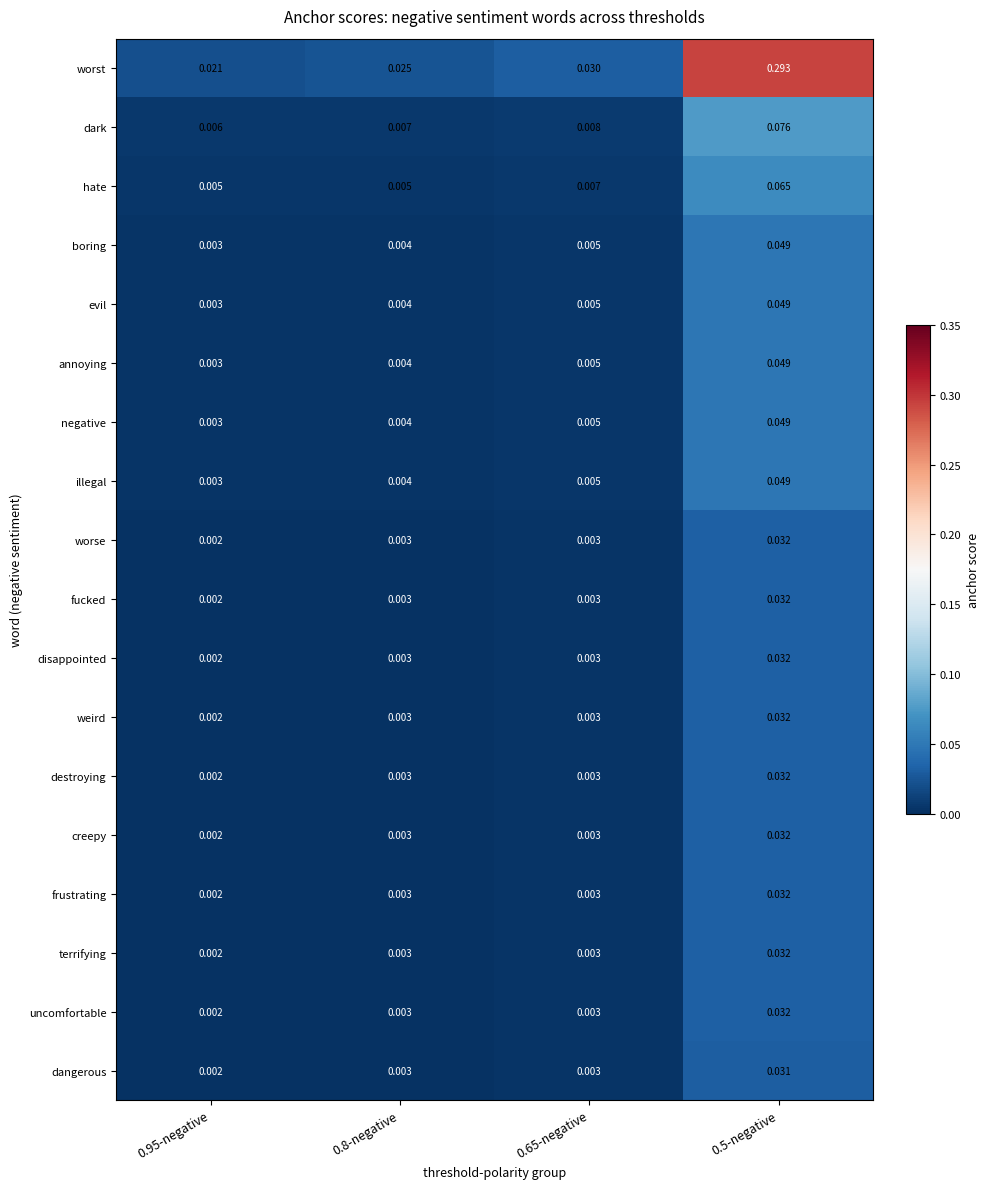

Which series has the largest range (max minus min)?

worst